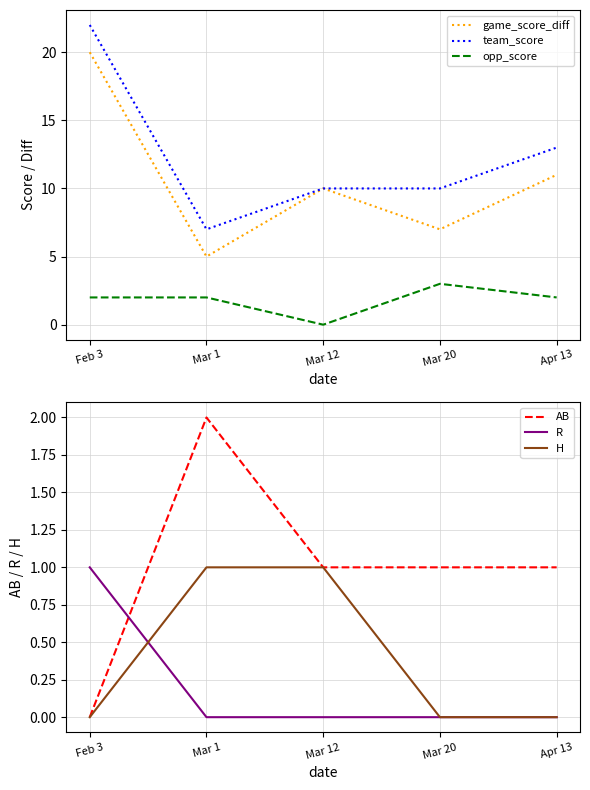

At how many categories does at least one series exceed 14?

1